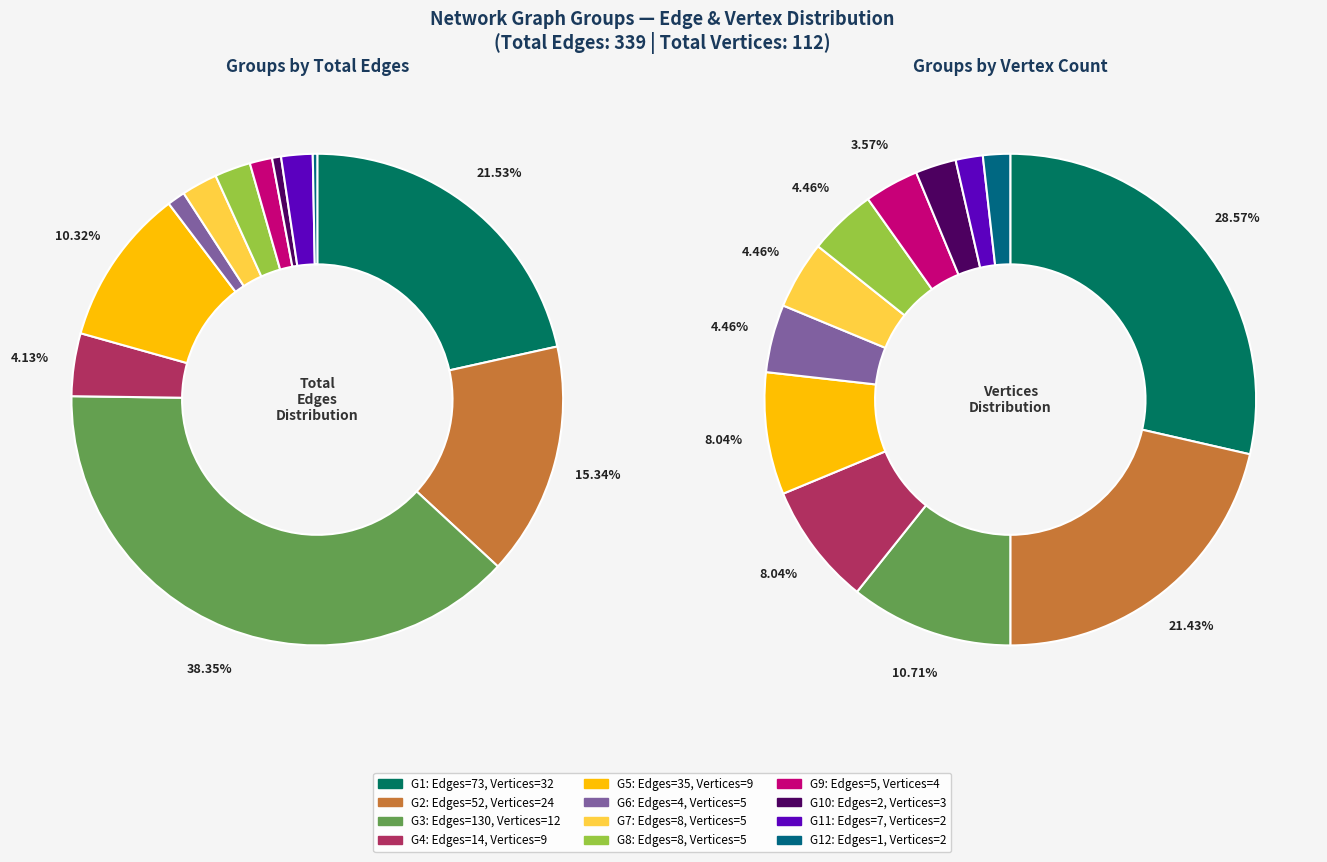

What is the largest slice in the pie chart?

G3